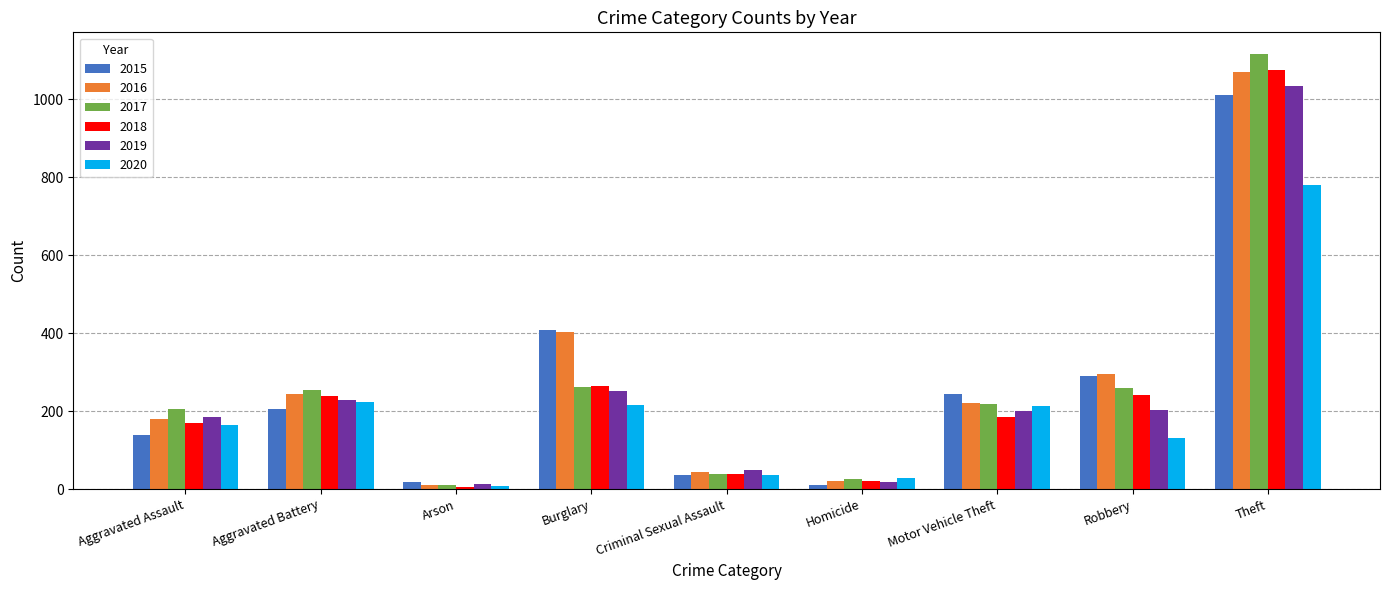

At which category is the sum across all series the highest?

Theft